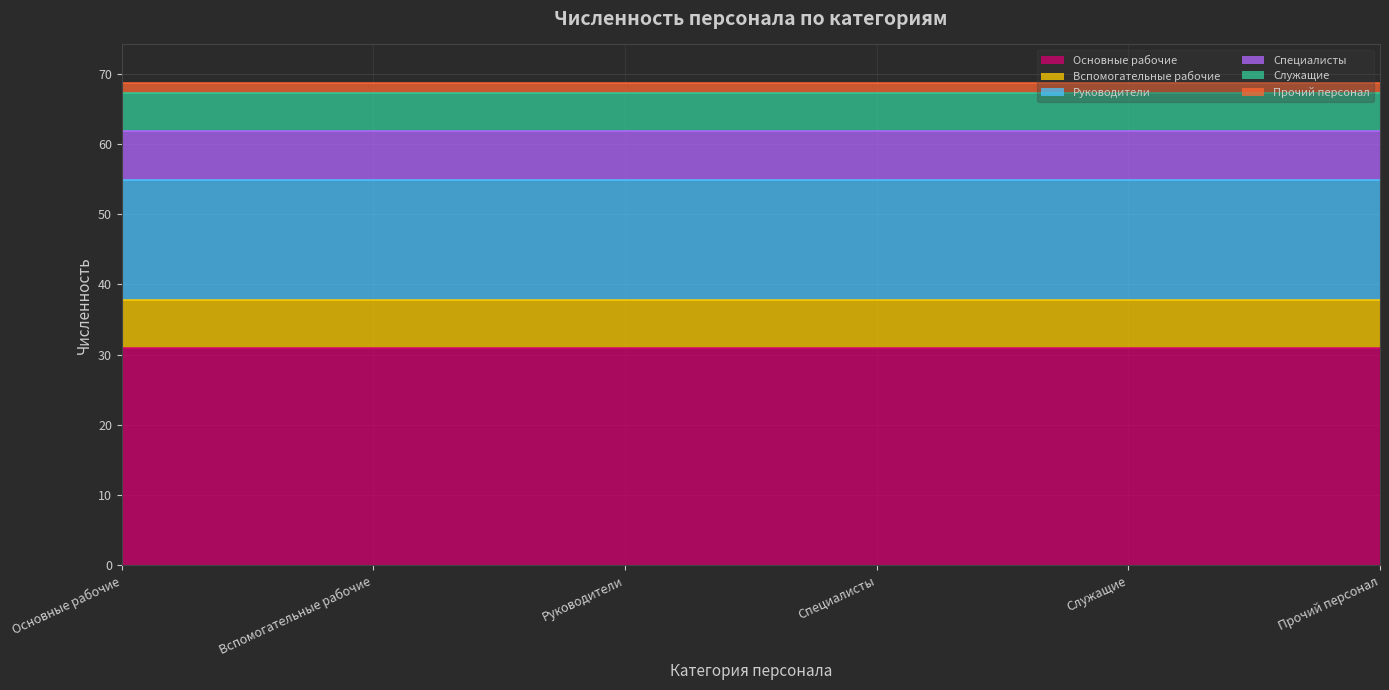

Reading right to left, extract all data points from this chart.

1.4	5.5	6.9	17.2	6.9	30.9